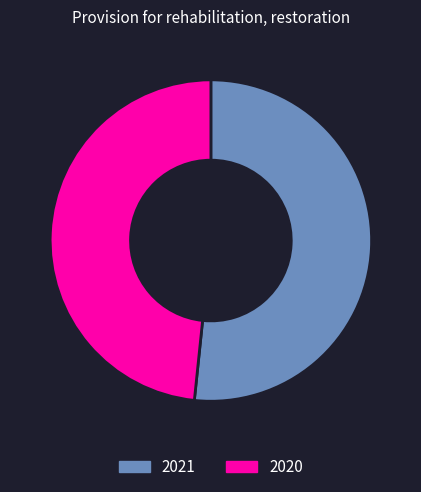

Rank the categories by value from lowest to highest.

2020, 2021